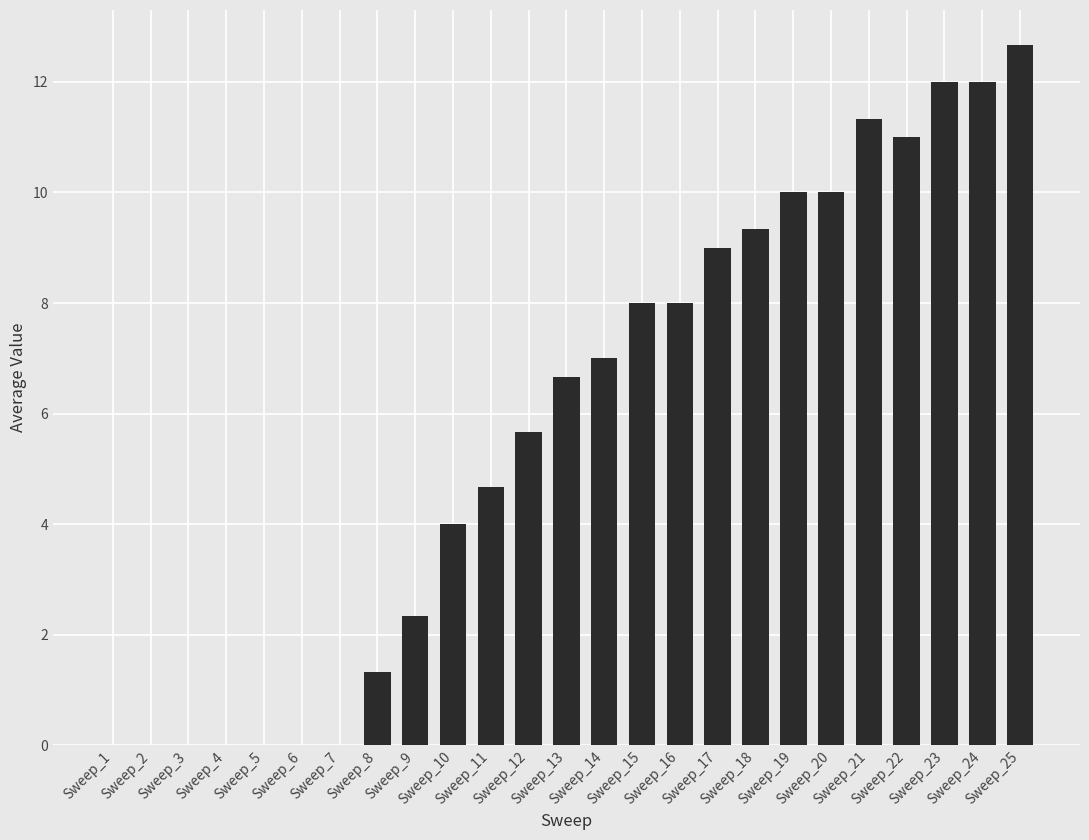

What is the change in value from Sweep_2 to Sweep_20?

+10.0